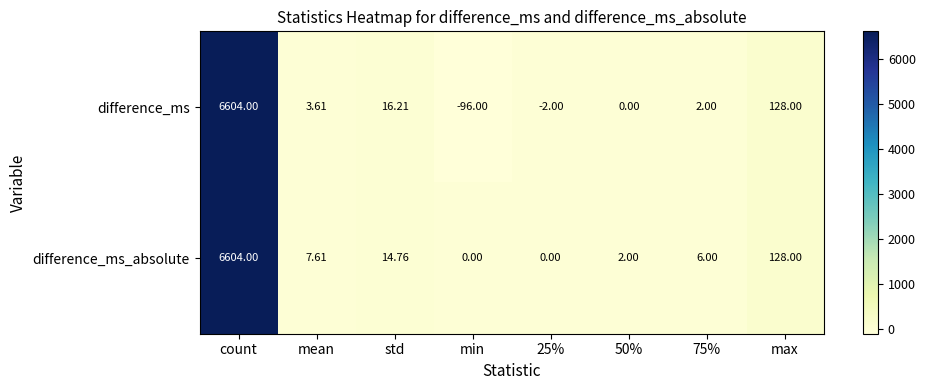

At which label is difference_ms_absolute closest to 3302?

max